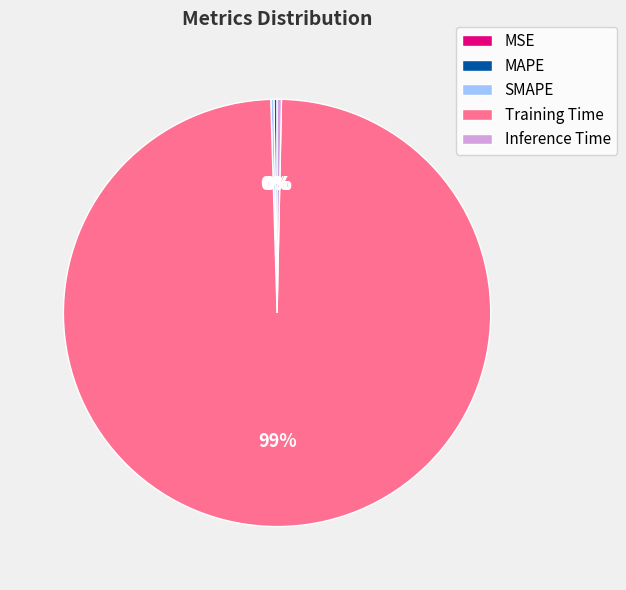

Which category accounts for the majority?

Training Time